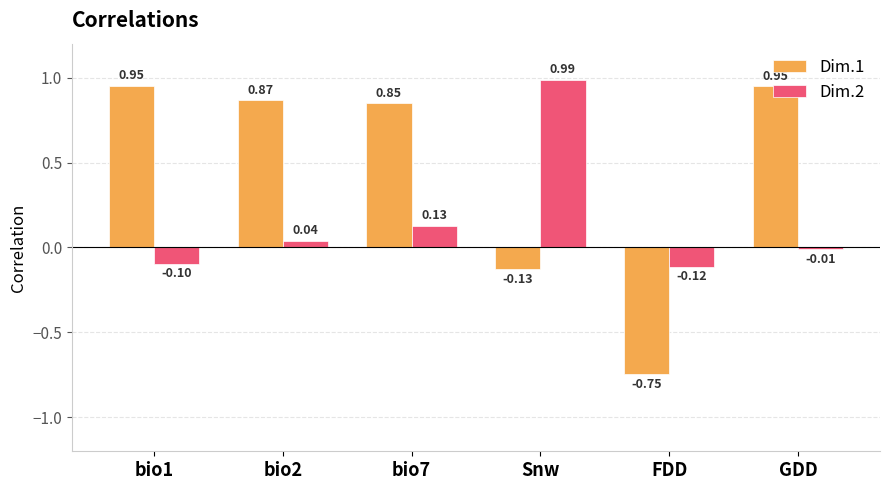

How many categories are shown in the chart?

6